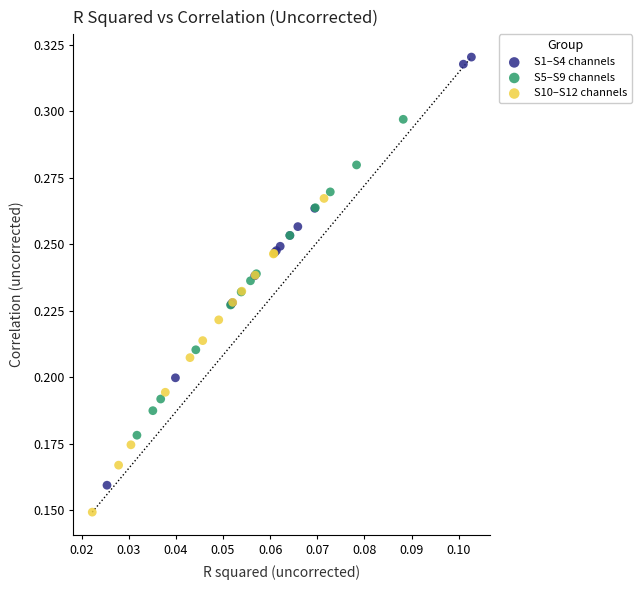

Which series reaches the minimum Y coordinate?

S10–S12 channels